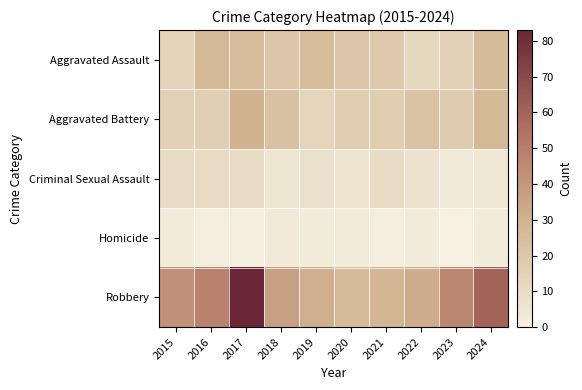

How many series are shown in this chart?

5